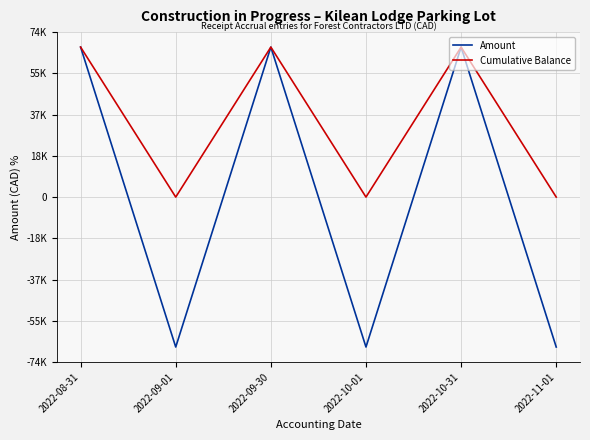

True or false: Amount and Cumulative Balance intersect in this chart.

False